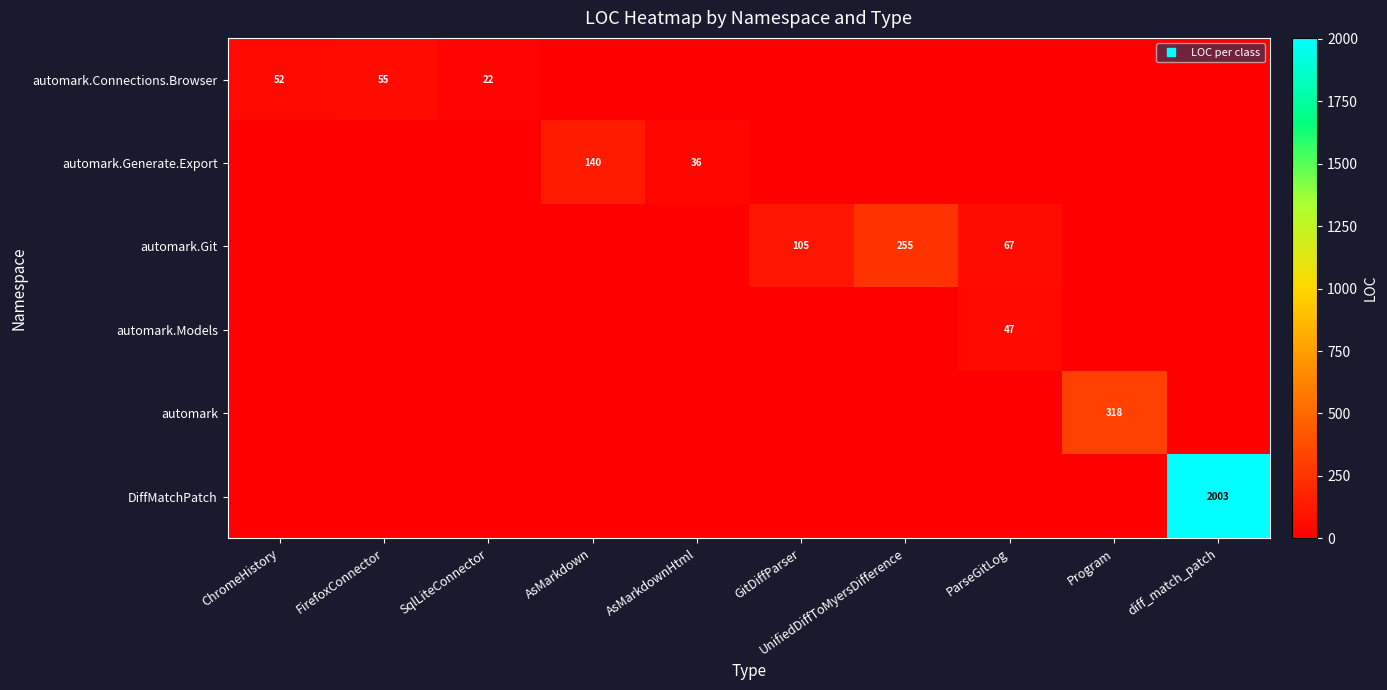

Between GitDiffParser and ParseGitLog, which series saw the biggest shift?

automark.Models